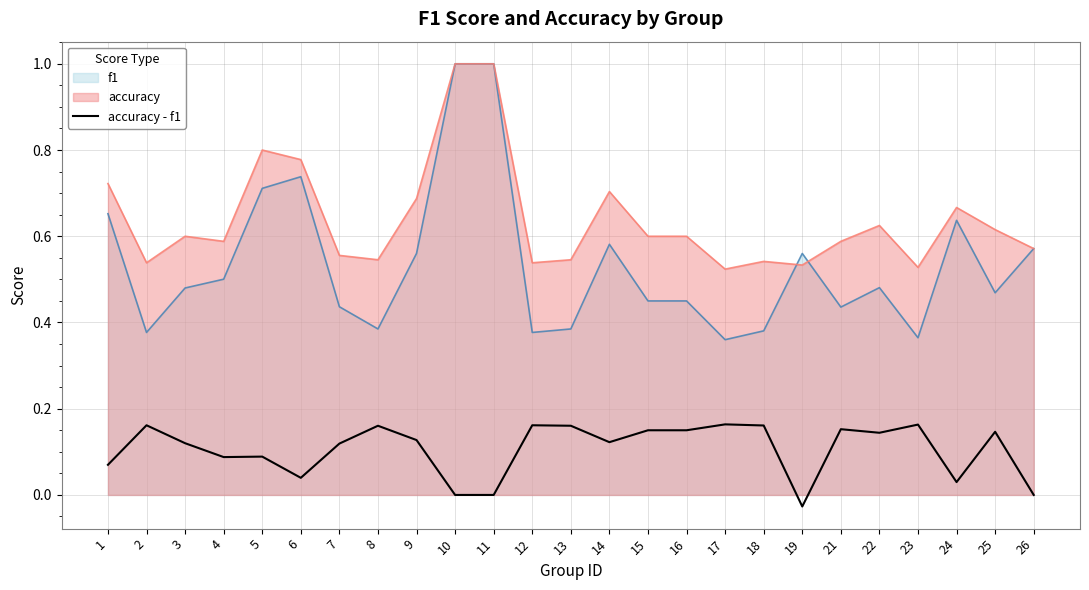

What is the sum of the values at 2 and 21?

0.3